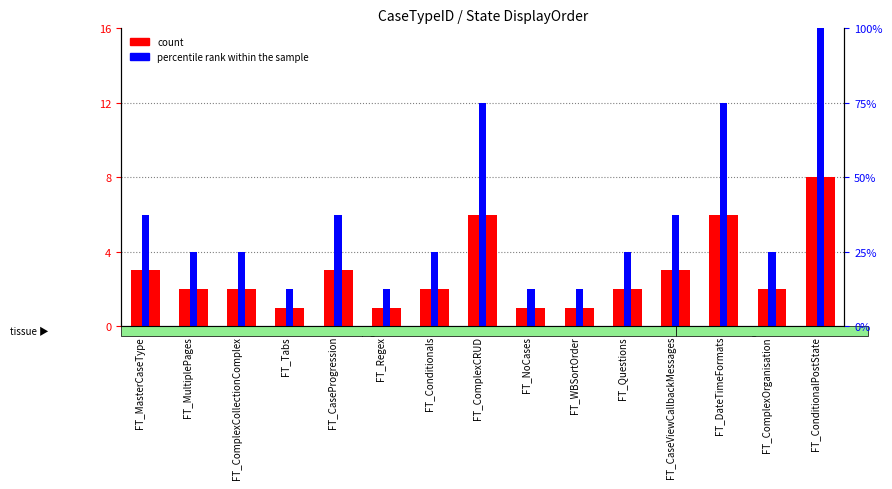

Between FT_WBSortOrder and FT_ComplexOrganisation, which is larger?

FT_ComplexOrganisation